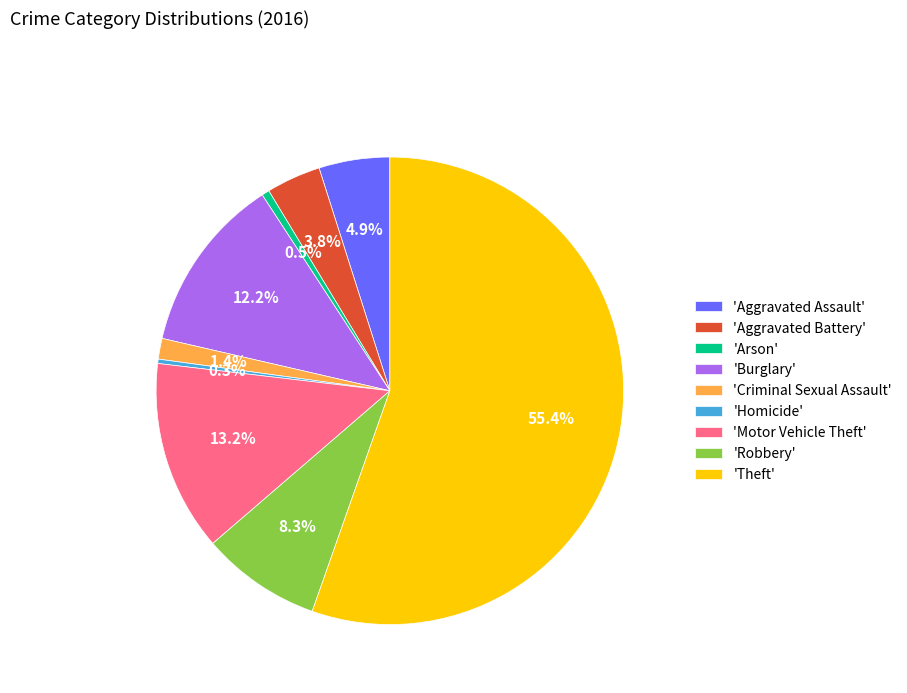

Does 'Motor Vehicle Theft' account for over 50% of the chart?

No